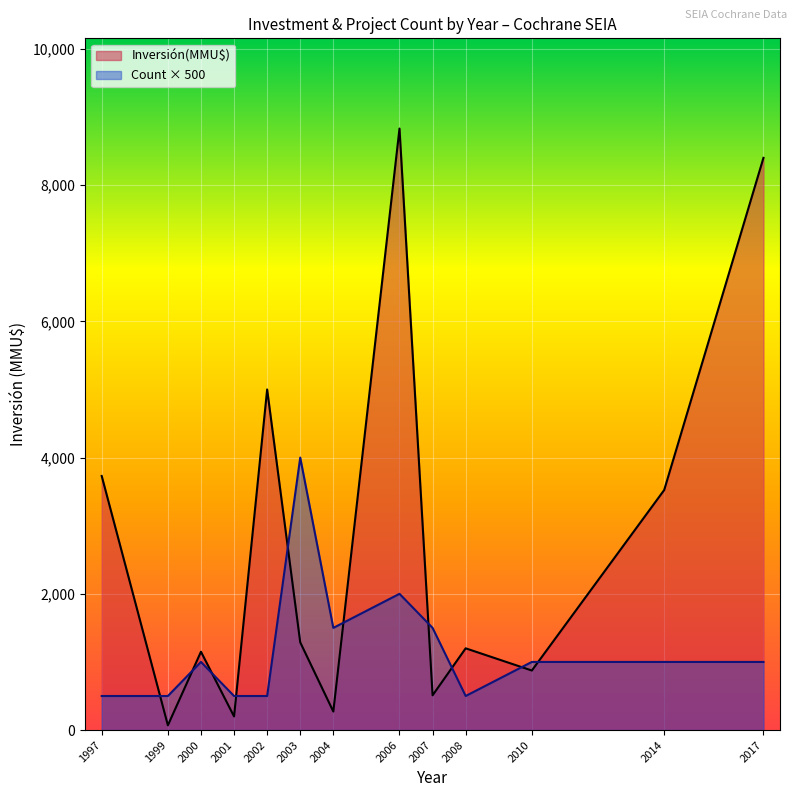

How many lines are shown in the chart?

2